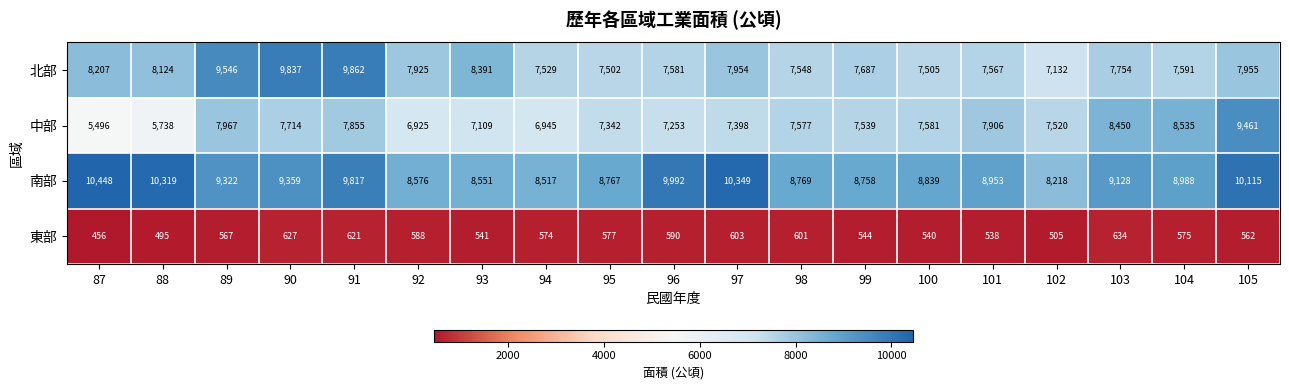

Which category has the highest value across all series?

87